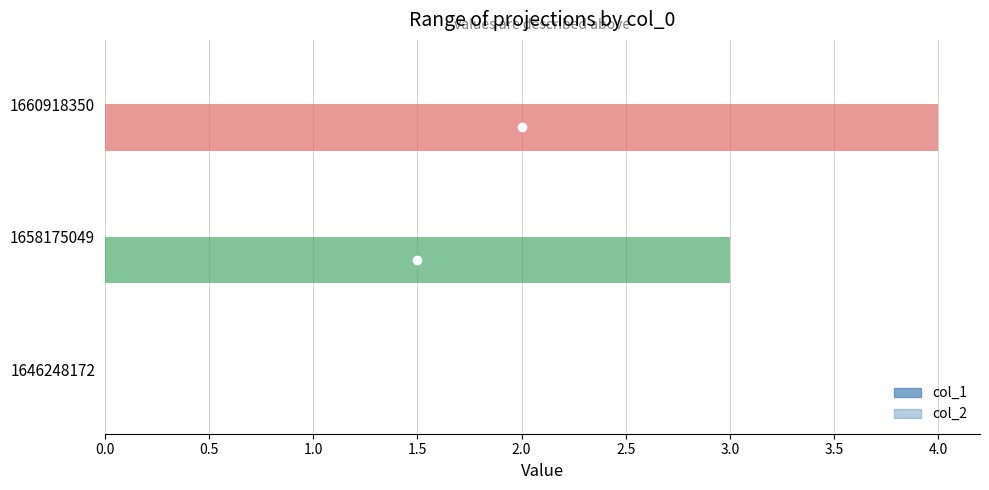

How many series are shown in this chart?

1